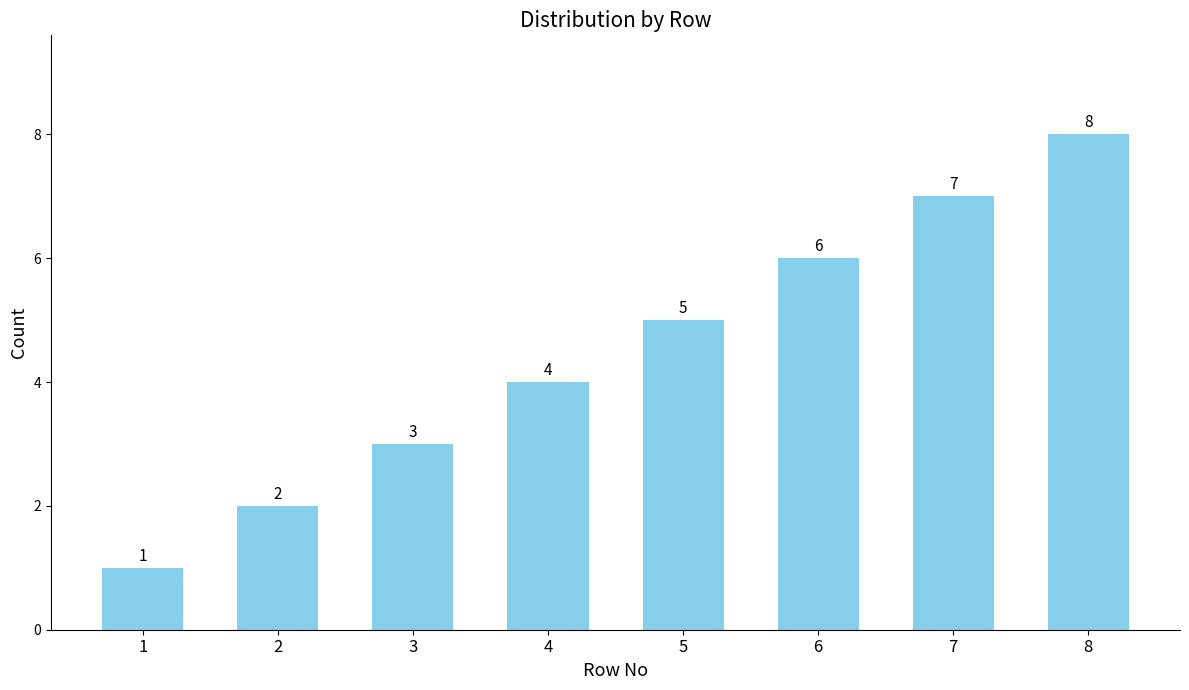

Reading right to left, extract all data points from this chart.

8=8	7=7	6=6	5=5	4=4	3=3	2=2	1=1